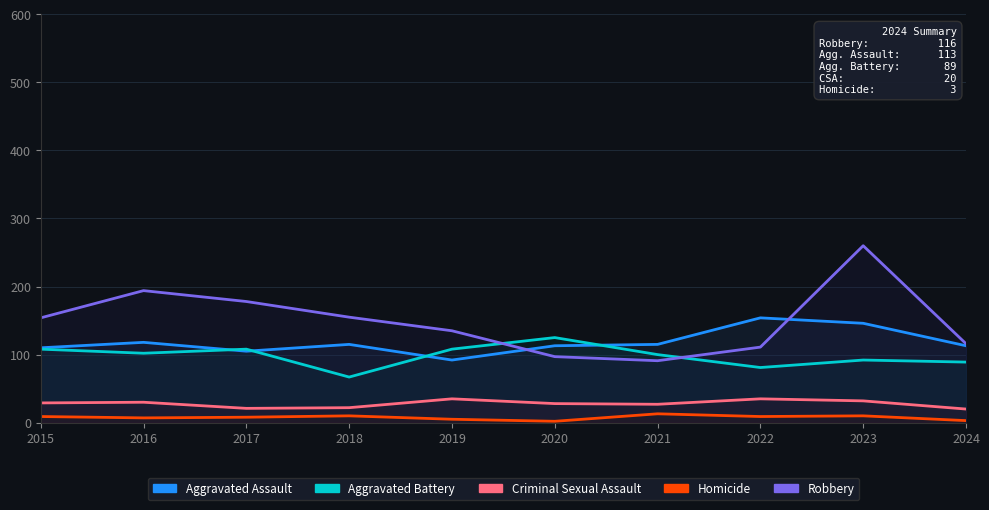

Which category has the lowest value in the Robbery series?

2021